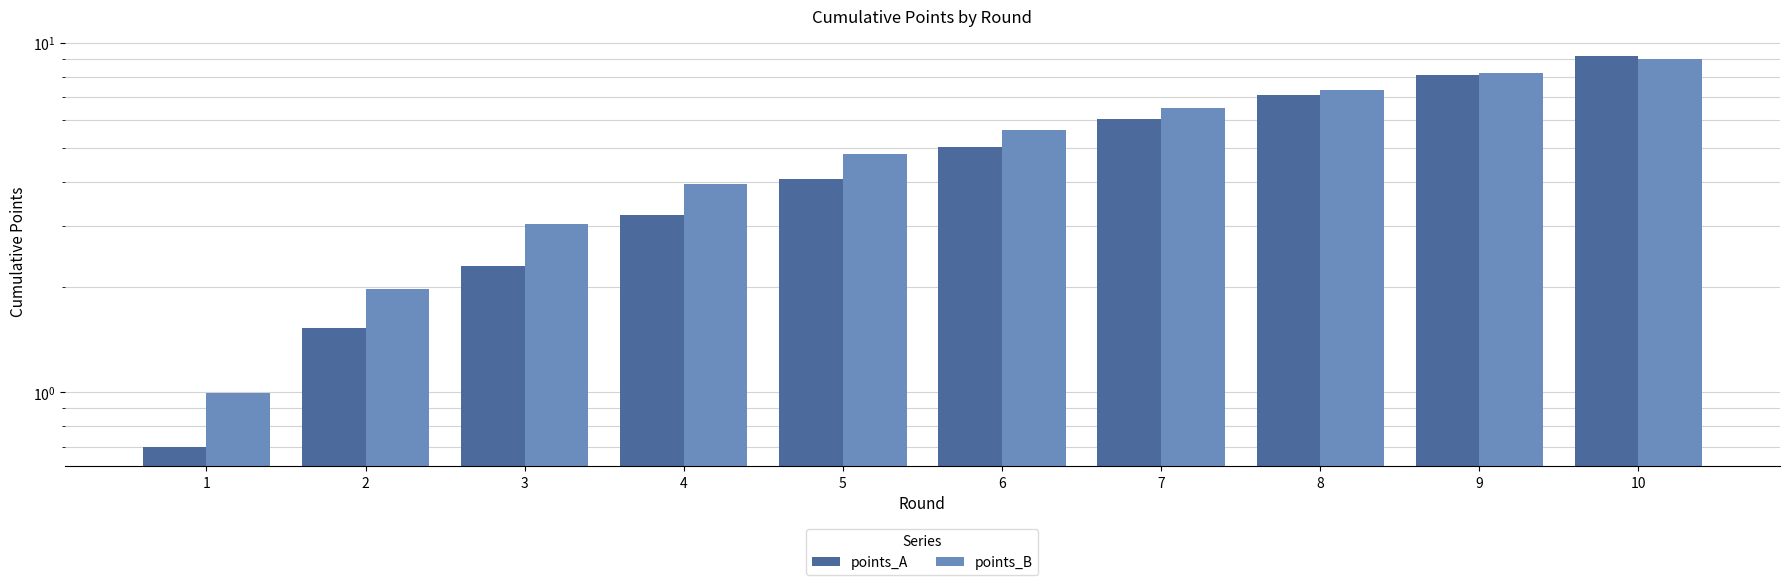

What is the greatest value displayed?

9.2